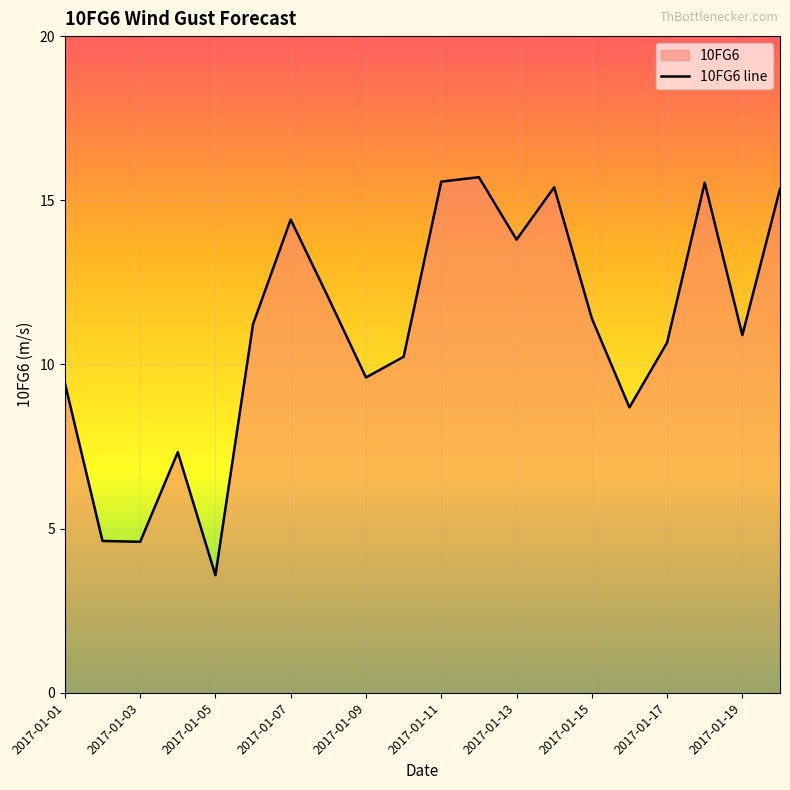

Reading left to right, what are all the values shown in this chart?

9.4	4.6	4.6	7.3	3.6	11.2	14.4	12.0	9.6	10.2	15.6	15.7	13.8	15.4	11.4	8.7	10.7	15.5	10.9	15.3